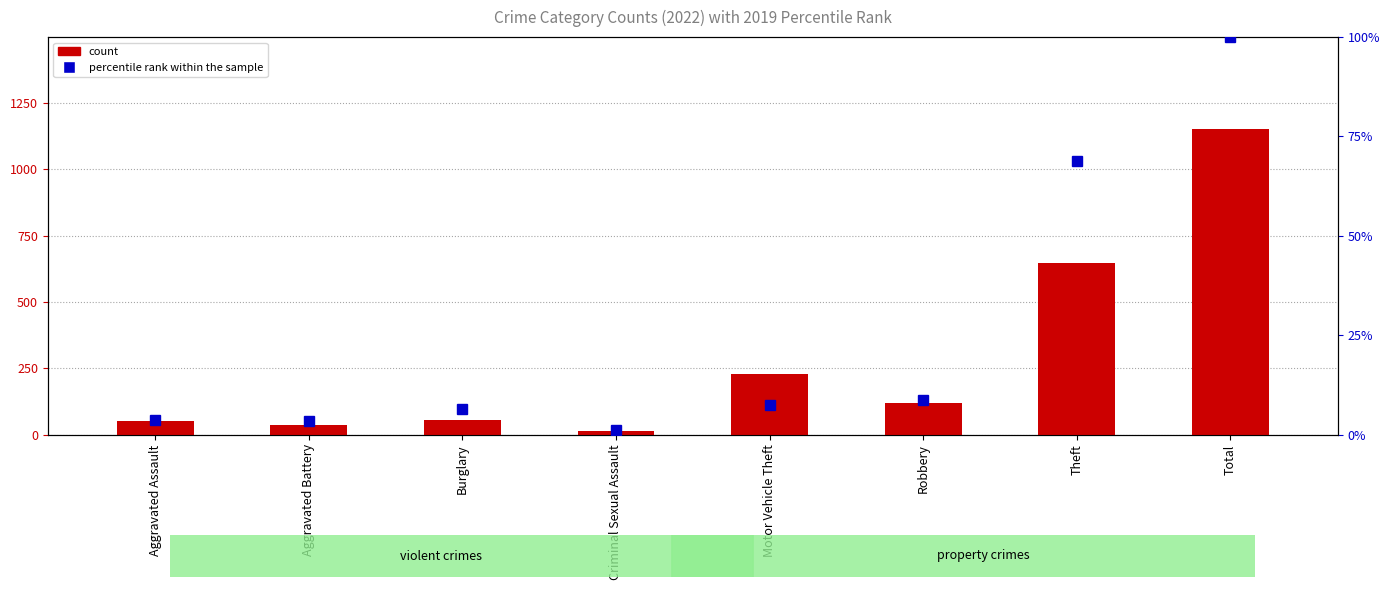

Reading right to left, transcribe all the data shown in this chart.

count: Total=1153.0	Theft=648.0	Robbery=120.0	Motor Vehicle Theft=227.0	Criminal Sexual Assault=14.0	Burglary=54.0	Aggravated Battery=38.0	Aggravated Assault=51.0
percentile rank within the sample: Total=100.0	Theft=68.9	Robbery=8.7	Motor Vehicle Theft=7.5	Criminal Sexual Assault=1.2	Burglary=6.5	Aggravated Battery=3.5	Aggravated Assault=3.6